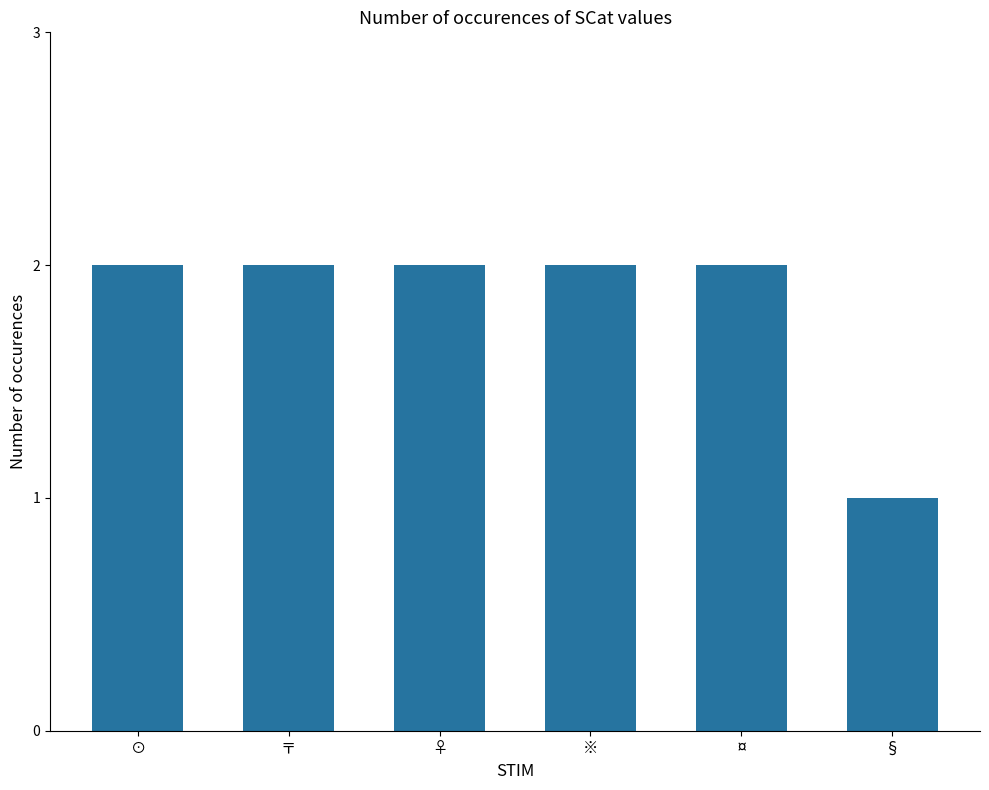

What is the difference between the maximum and minimum values?

1